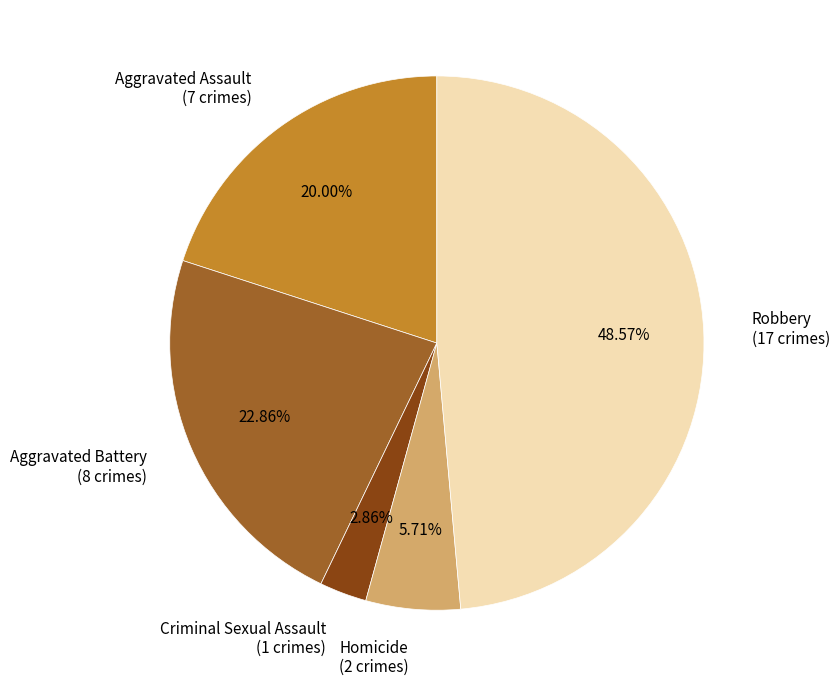

What portion of the pie excludes Criminal Sexual Assault?

97.1%